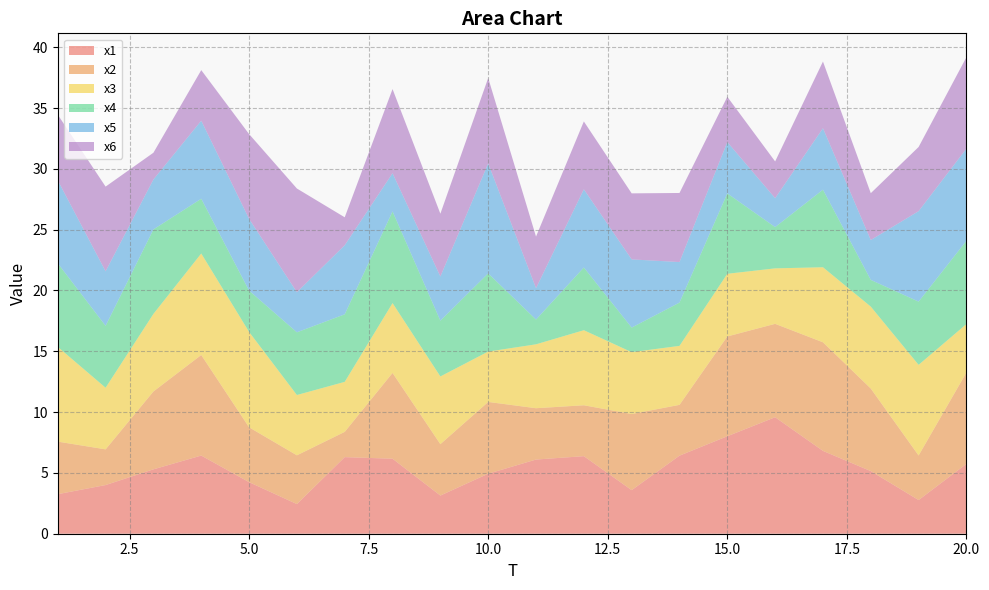

Reading right to left, extract all data points from this chart.

x1: 20=5.7	19=2.8	18=5.1	17=6.8	16=9.6	15=8.0	14=6.4	13=3.6	12=6.4	11=6.1	10=4.9	9=3.1	8=6.2	7=6.3	6=2.4	5=4.2	4=6.4	3=5.3	2=4.0	1=3.3
x2: 20=7.5	19=3.7	18=6.8	17=8.9	16=7.7	15=8.2	14=4.2	13=6.3	12=4.2	11=4.2	10=5.9	9=4.2	8=7.1	7=2.1	6=4.0	5=4.5	4=8.3	3=6.4	2=2.9	1=4.3
x3: 20=4.0	19=7.5	18=6.7	17=6.2	16=4.6	15=5.2	14=4.8	13=5.1	12=6.2	11=5.3	10=4.1	9=5.6	8=5.7	7=4.1	6=5.0	5=7.8	4=8.3	3=6.4	2=5.1	1=7.8
x4: 20=6.8	19=5.2	18=2.2	17=6.4	16=3.4	15=6.6	14=3.6	13=2.0	12=5.2	11=2.0	10=6.4	9=4.6	8=7.5	7=5.6	6=5.2	5=3.4	4=4.5	3=6.9	2=5.1	1=6.9
x5: 20=7.6	19=7.4	18=3.3	17=5.1	16=2.4	15=4.2	14=3.3	13=5.6	12=6.4	11=2.6	10=9.0	9=3.6	8=3.1	7=5.7	6=3.3	5=5.9	4=6.4	3=4.1	2=4.5	1=6.8
x6: 20=7.5	19=5.3	18=3.9	17=5.5	16=3.0	15=3.7	14=5.7	13=5.4	12=5.6	11=4.2	10=7.0	9=5.2	8=6.9	7=2.3	6=8.5	5=7.0	4=4.2	3=2.2	2=7.0	1=5.4